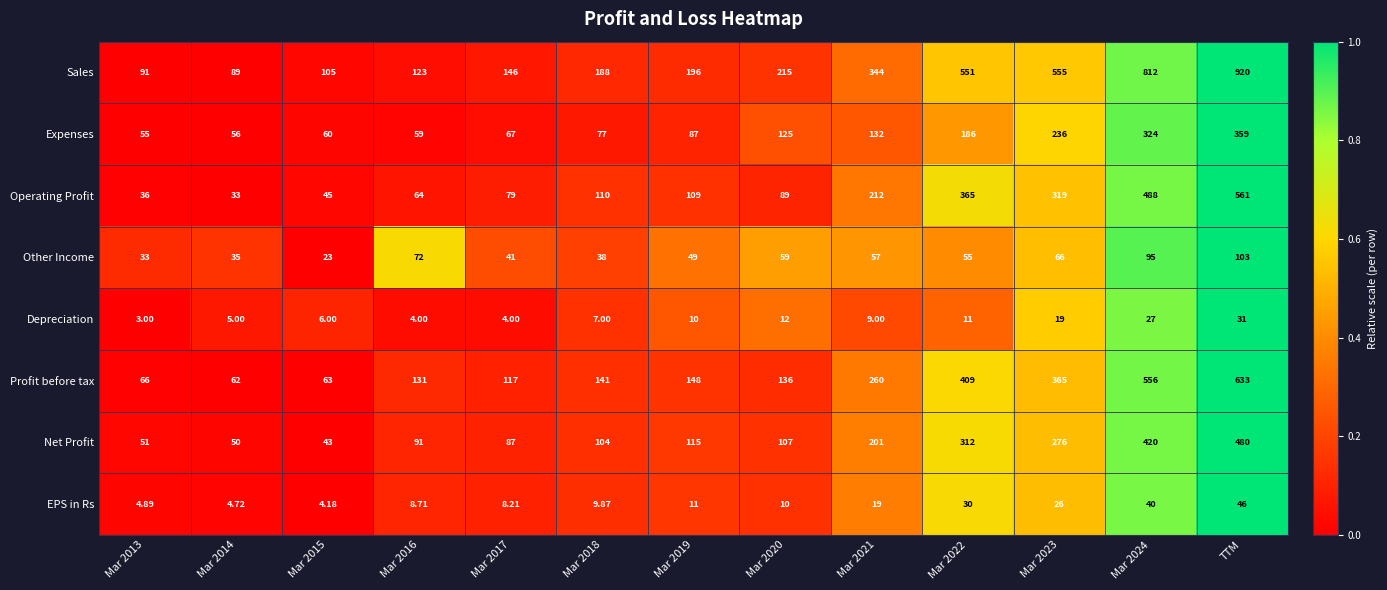

Which label corresponds to the largest value in the chart?

TTM